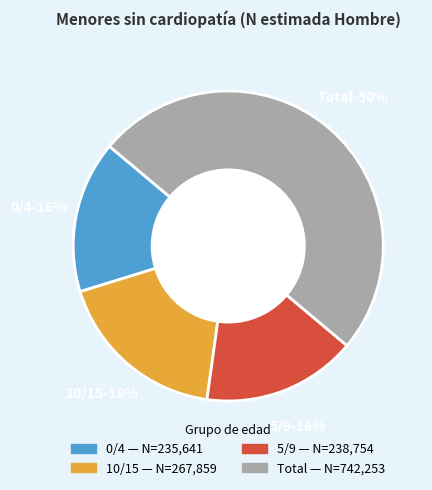

How many slices are in this pie chart?

4